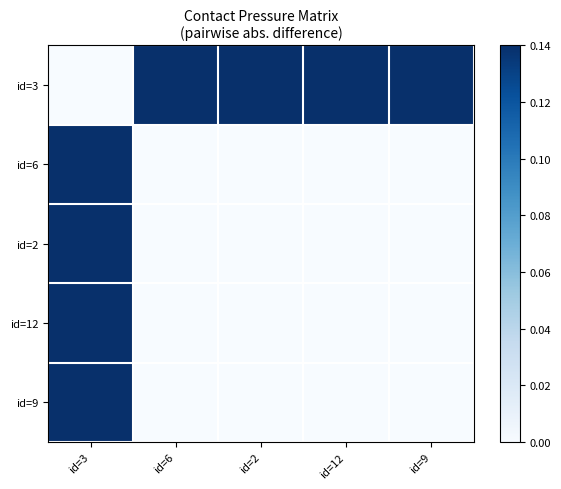

At how many categories does at least one series exceed 0?

5